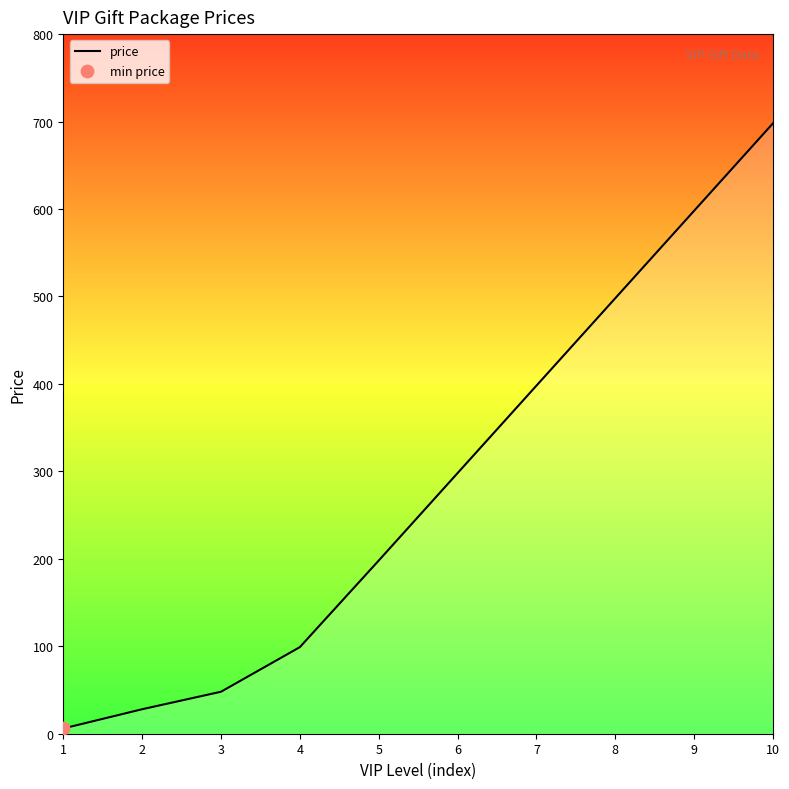

What is the change in value from 7 to 9?

+200